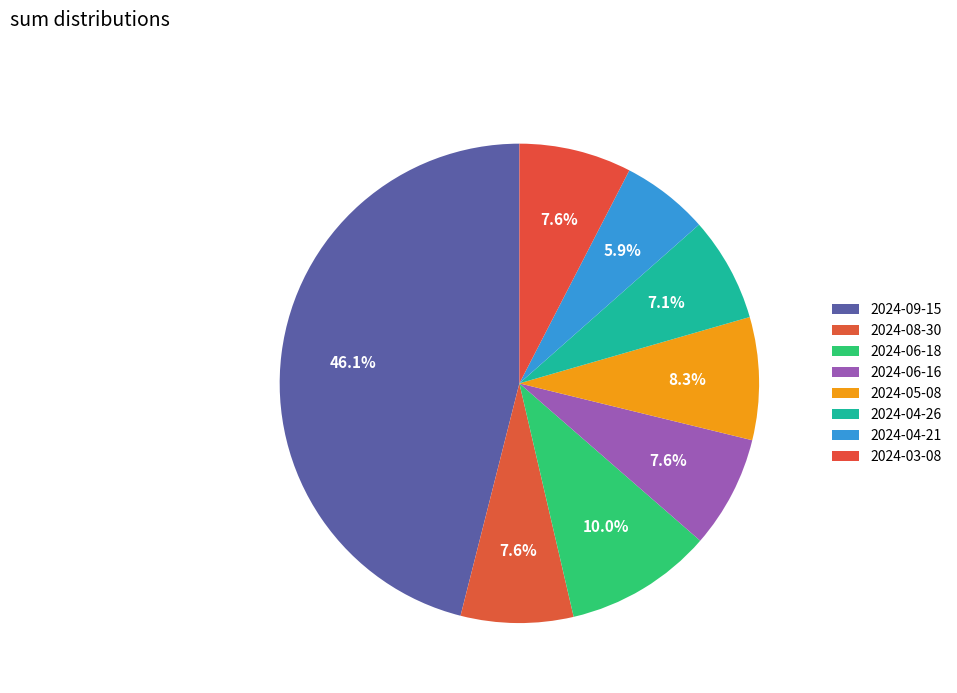

How many slices are in this pie chart?

8